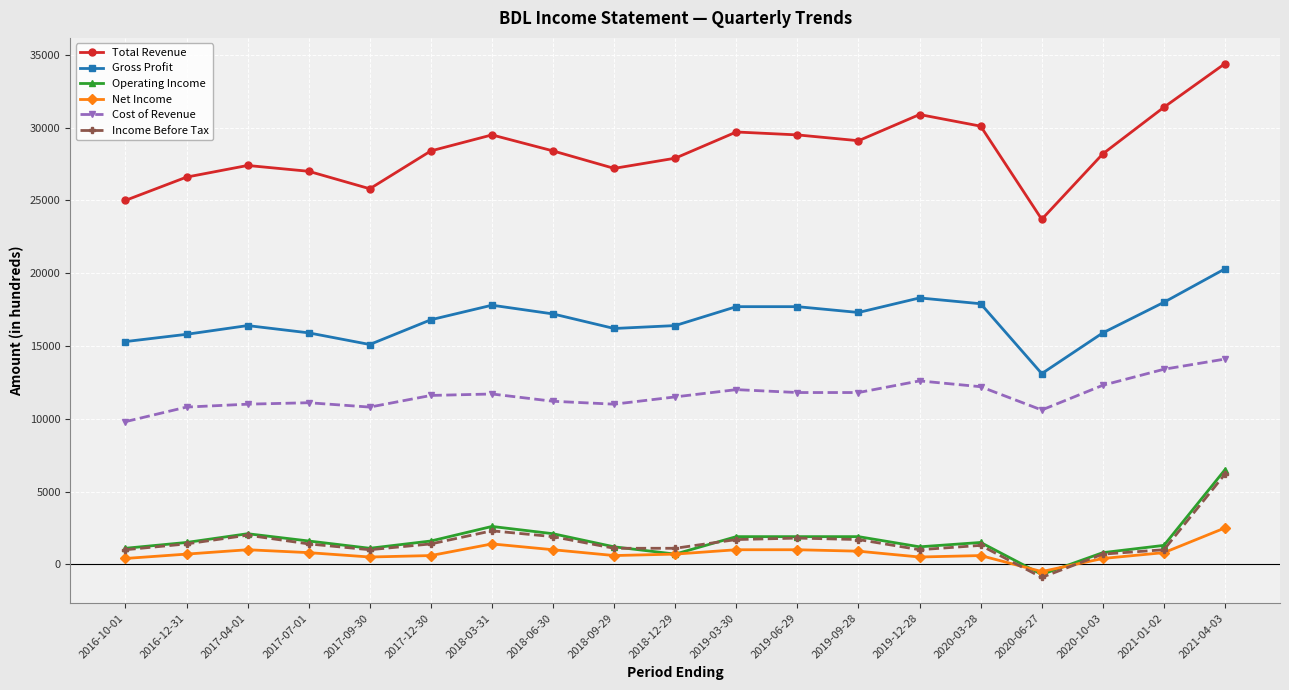

In Total Revenue, how many points are lower than both neighbors (excluding endpoints)?

4